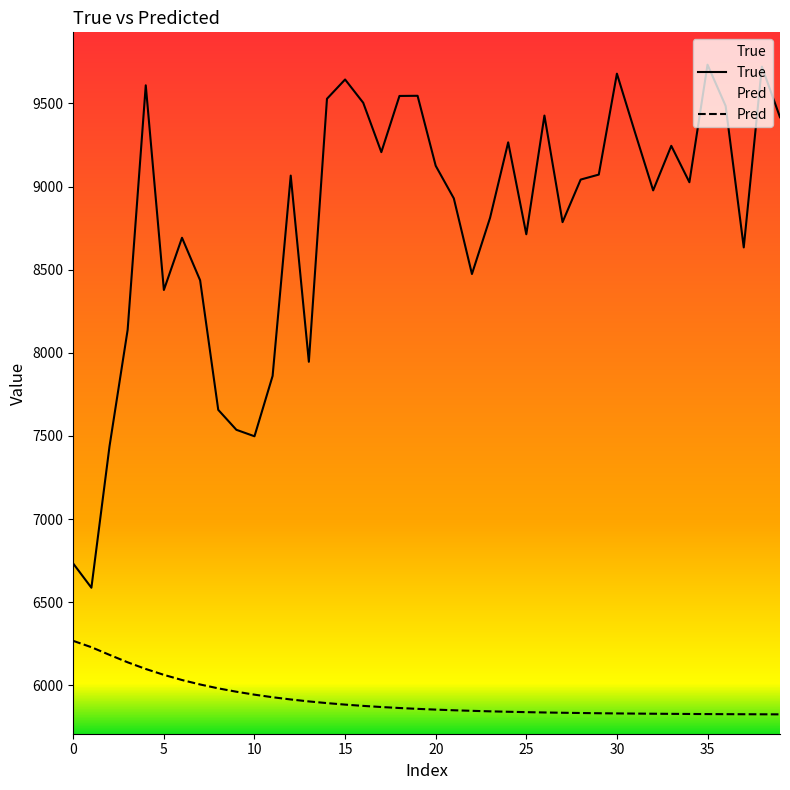

Between 28 and 18, which is larger?

18